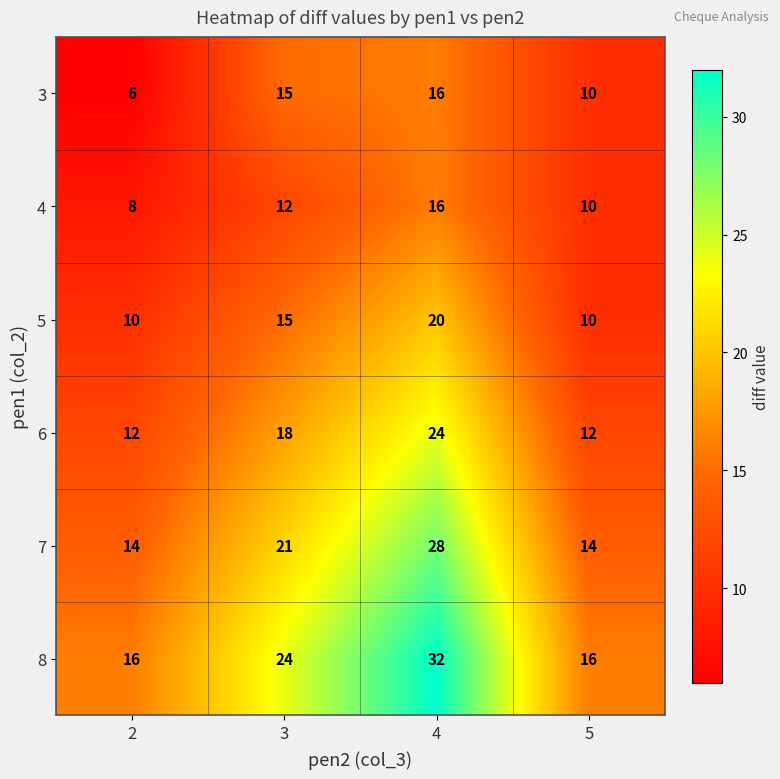

Between 2 and 4, which series saw the biggest shift?

8